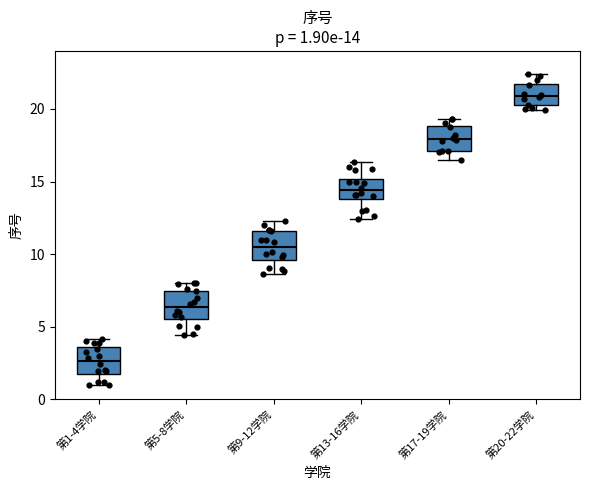

Which box's median line is the highest?

第20-22学院